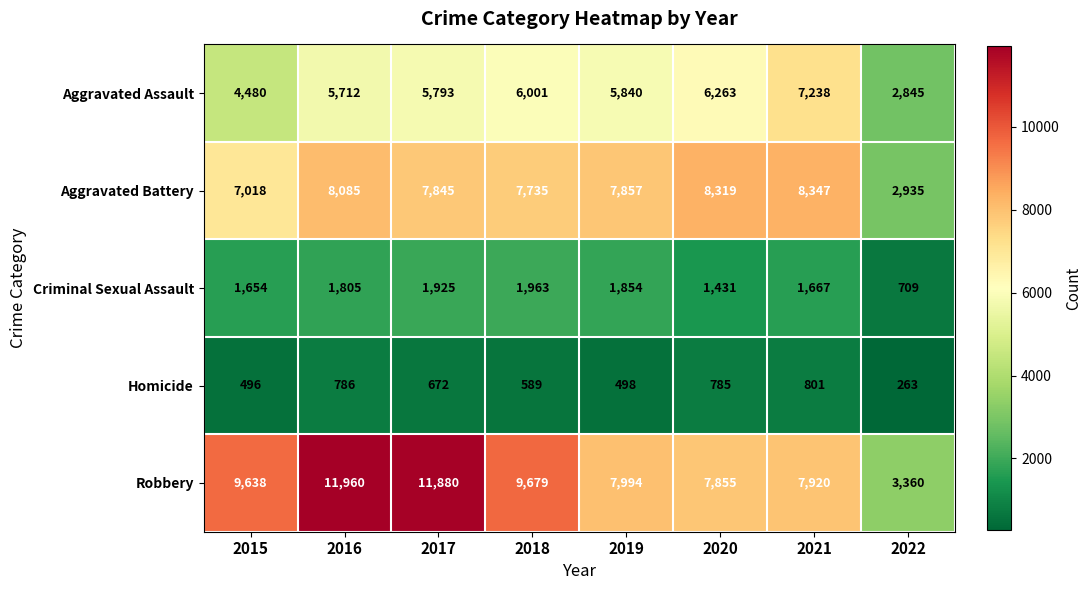

The Homicide series shows 263 at 2022. True or false?

True